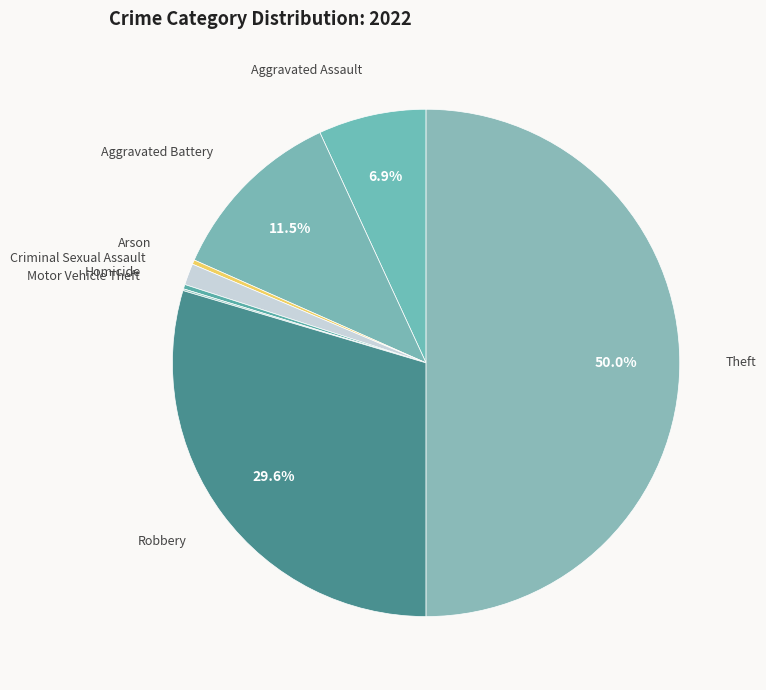

Which category has the biggest portion of the pie?

Theft